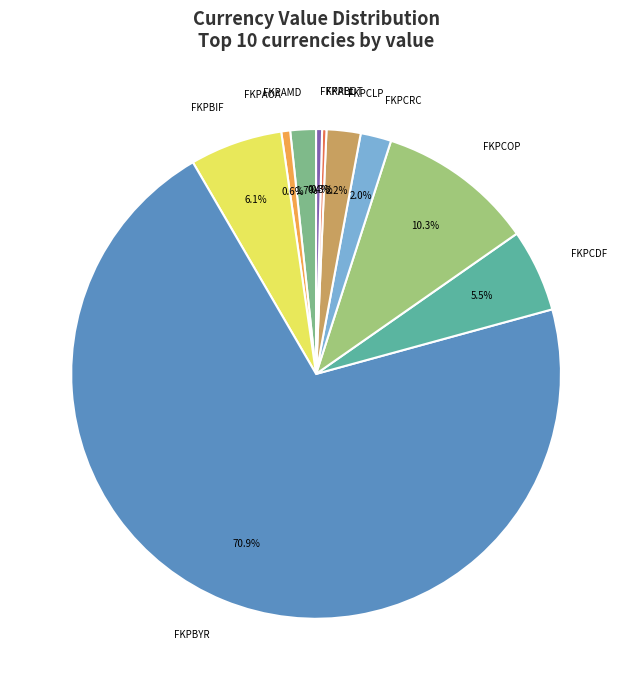

Count the number of slices in the pie.

10